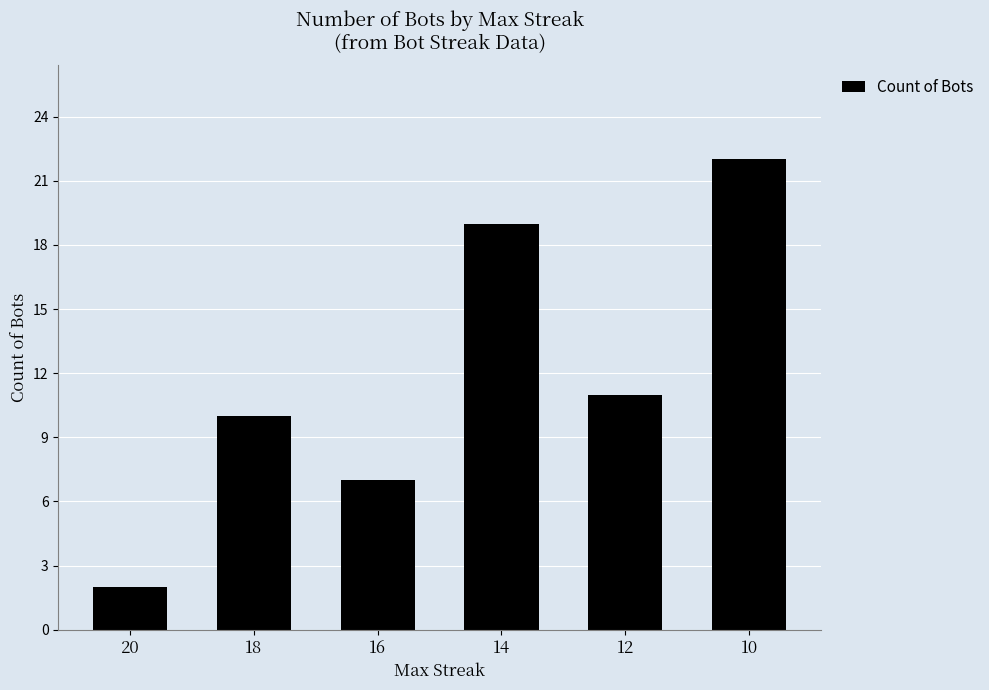

How many distinct data groups are displayed?

1